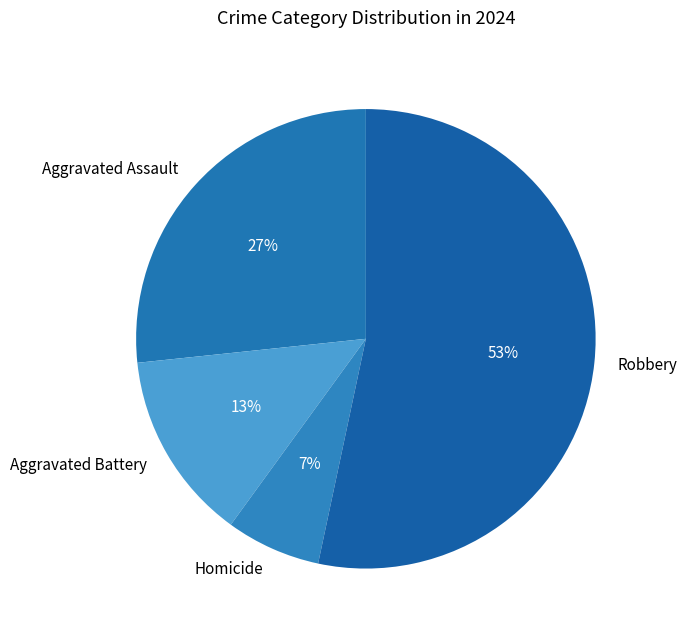

How many slices are in this pie chart?

4